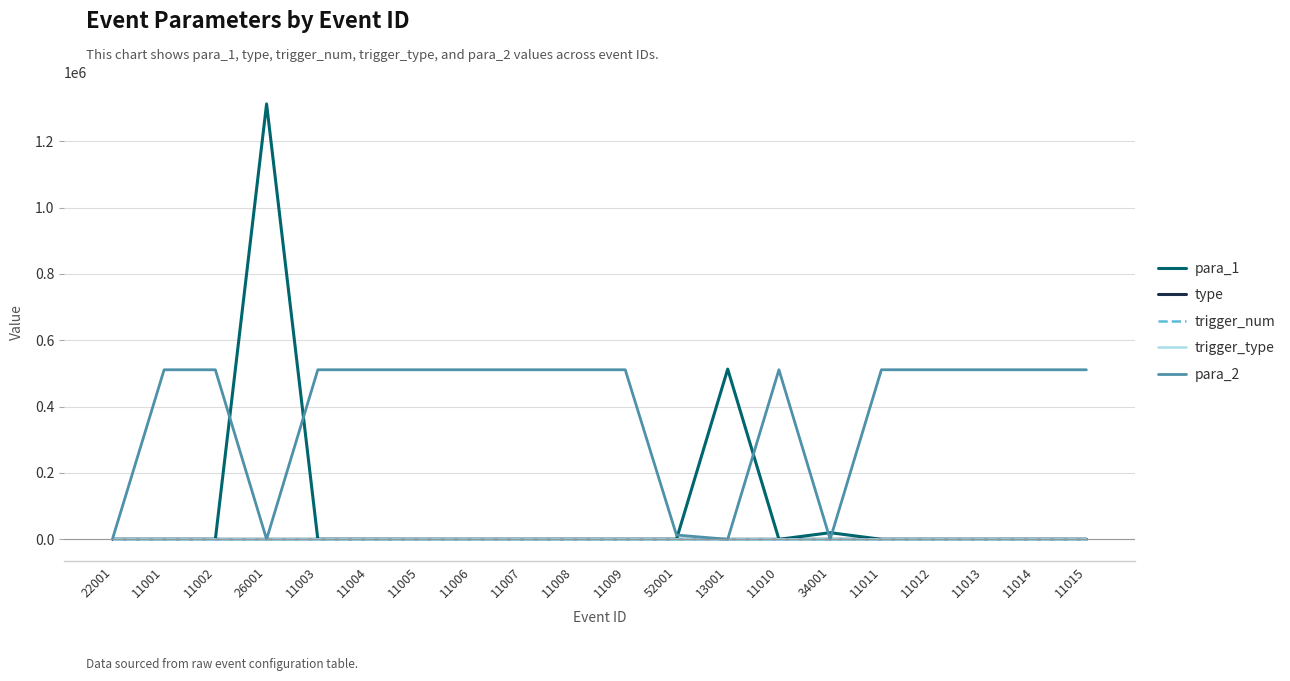

The value of trigger_type at 34001 is 0. True or false?

True